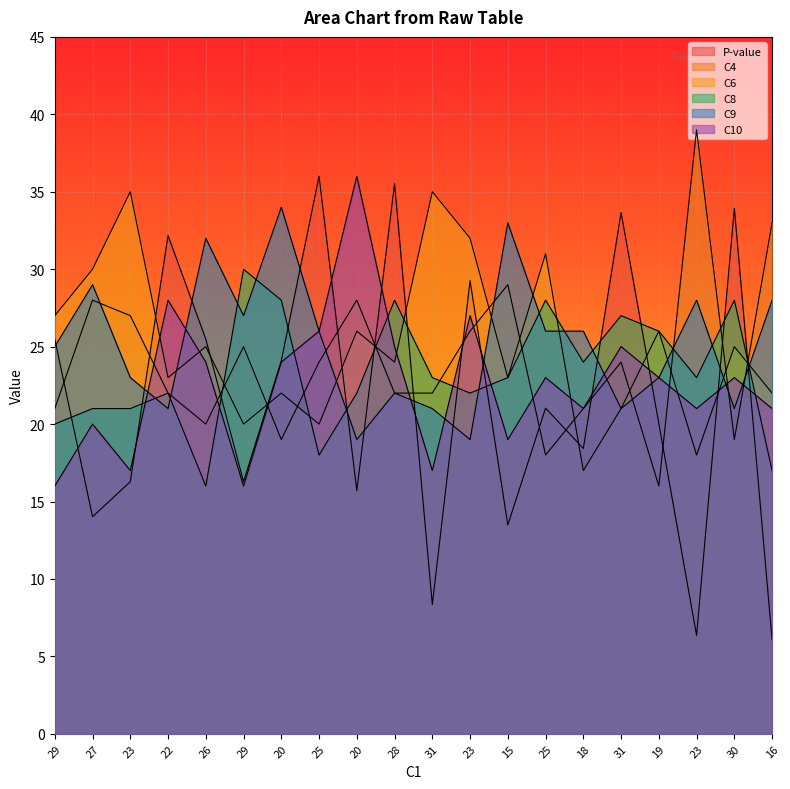

Rank the series by their maximum value, from lowest to highest.

C8, C9, C6, C10, P-value, C4